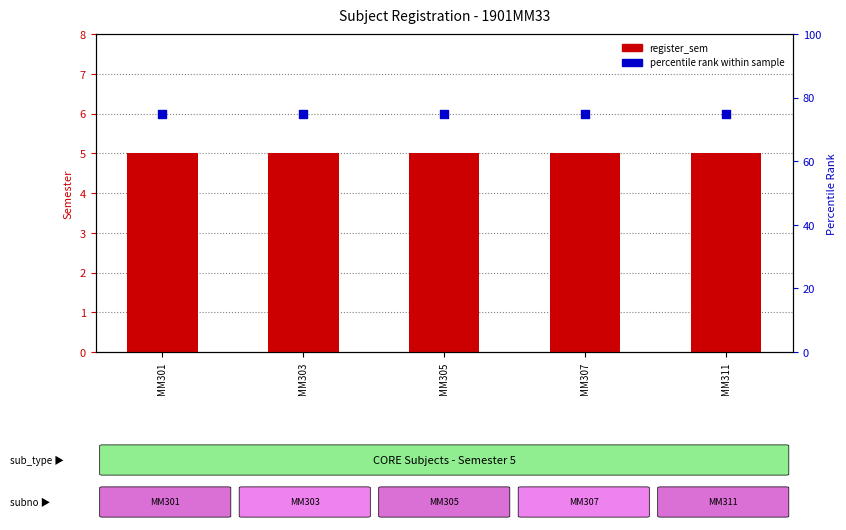

Which series has the largest Y range (max minus min)?

register_sem